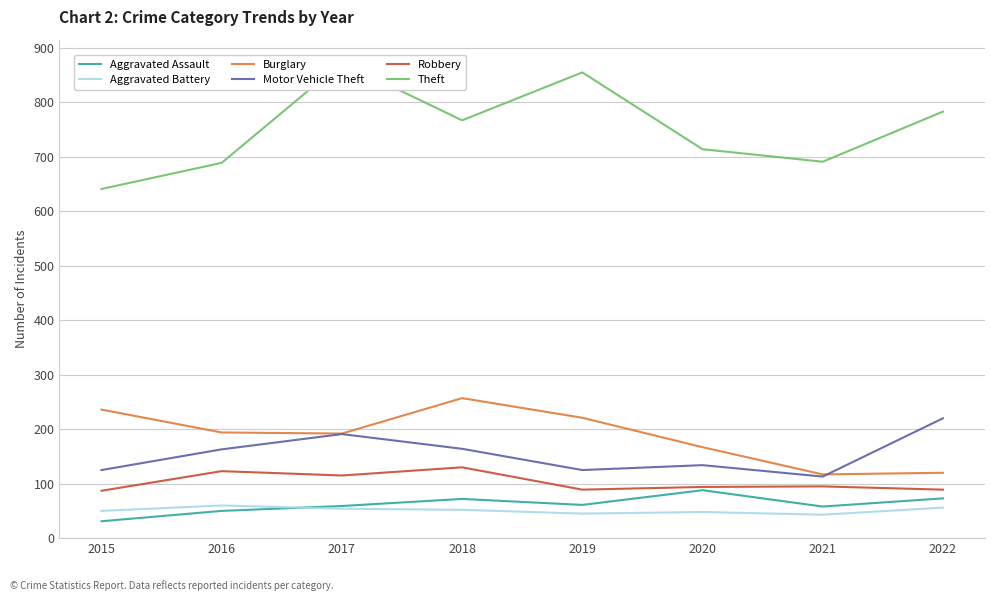

Which series has the largest total across all categories?

Theft